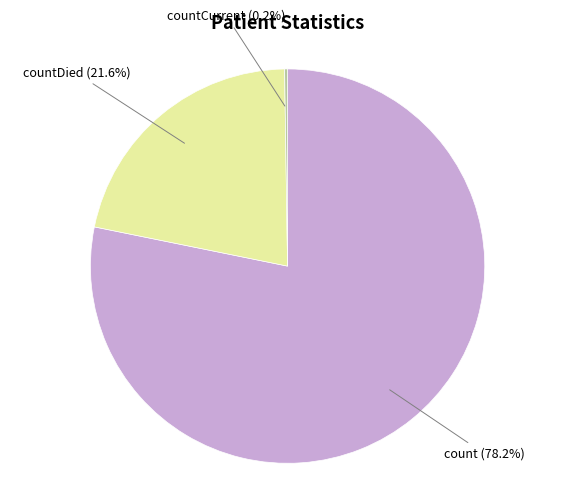

Between countDied and count, which is larger?

count